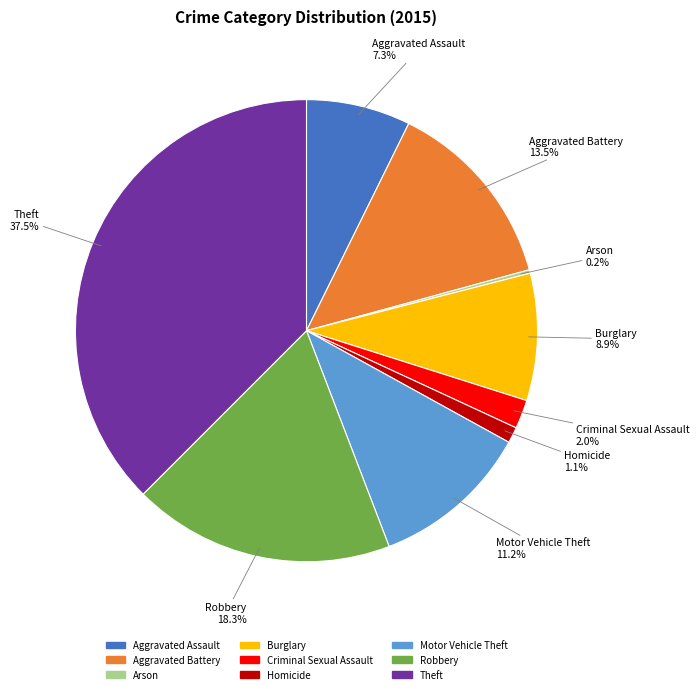

Between Motor Vehicle Theft and Robbery, which is larger?

Robbery